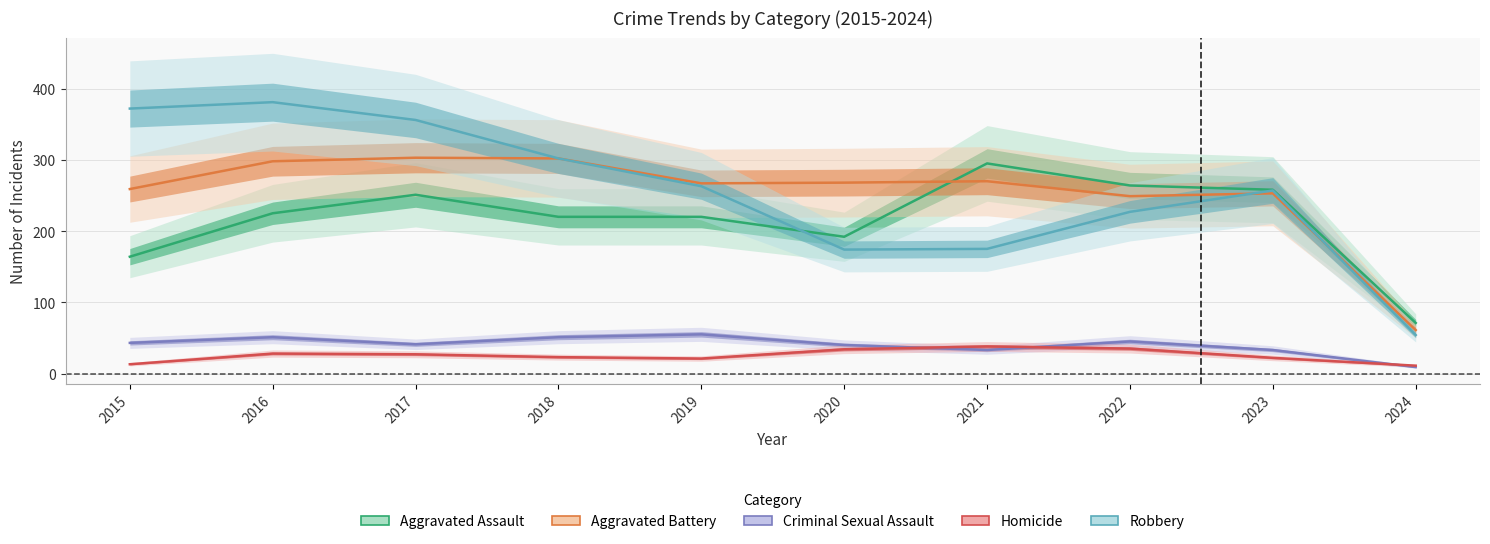

Which series has the largest total across all categories?

Robbery